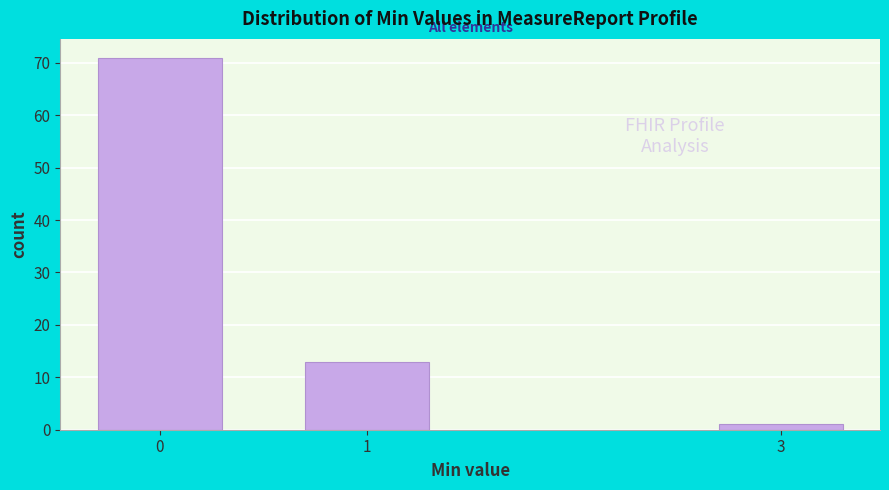

Reading left to right, transcribe all the data shown in this chart.

0=71	1=13	3=1